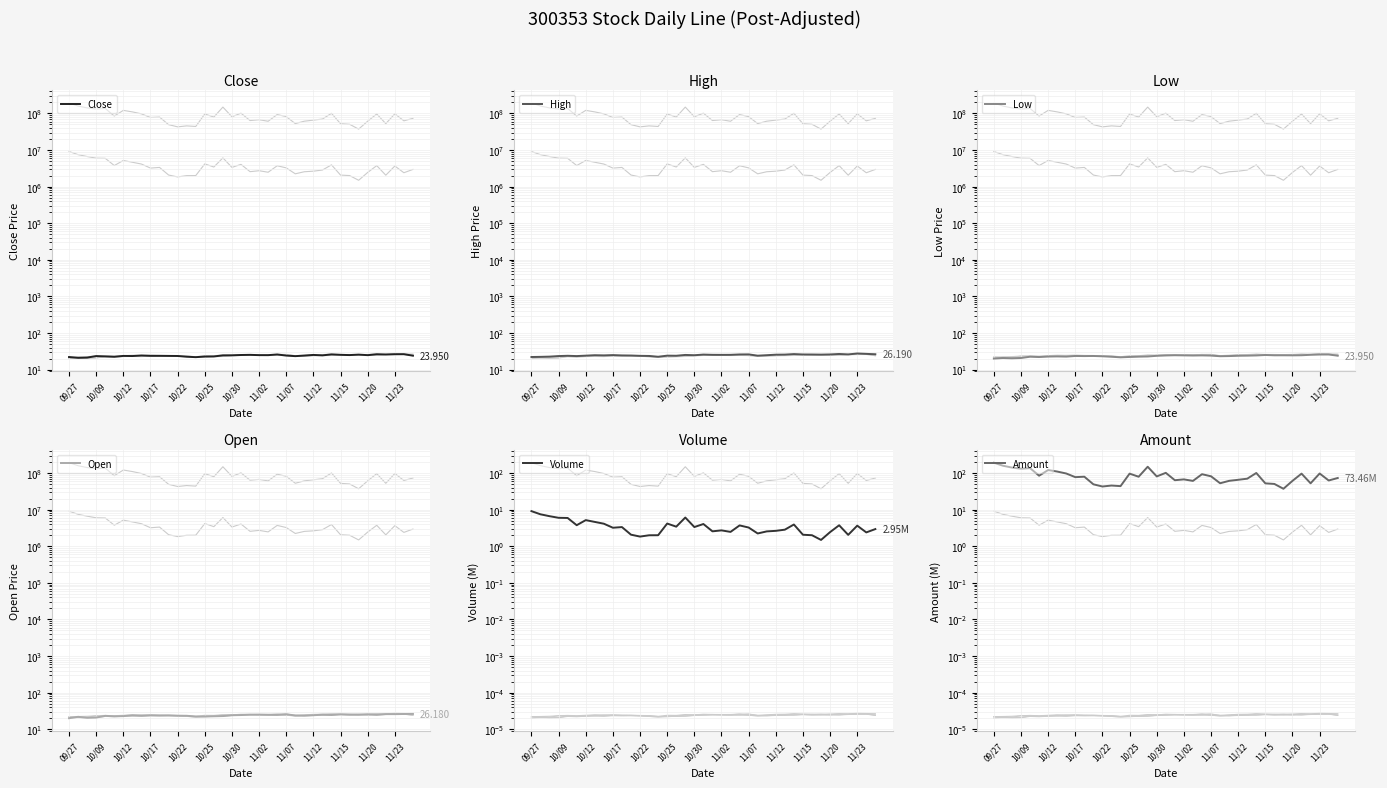

What is the approximate value of Open at 11/15?

23.6